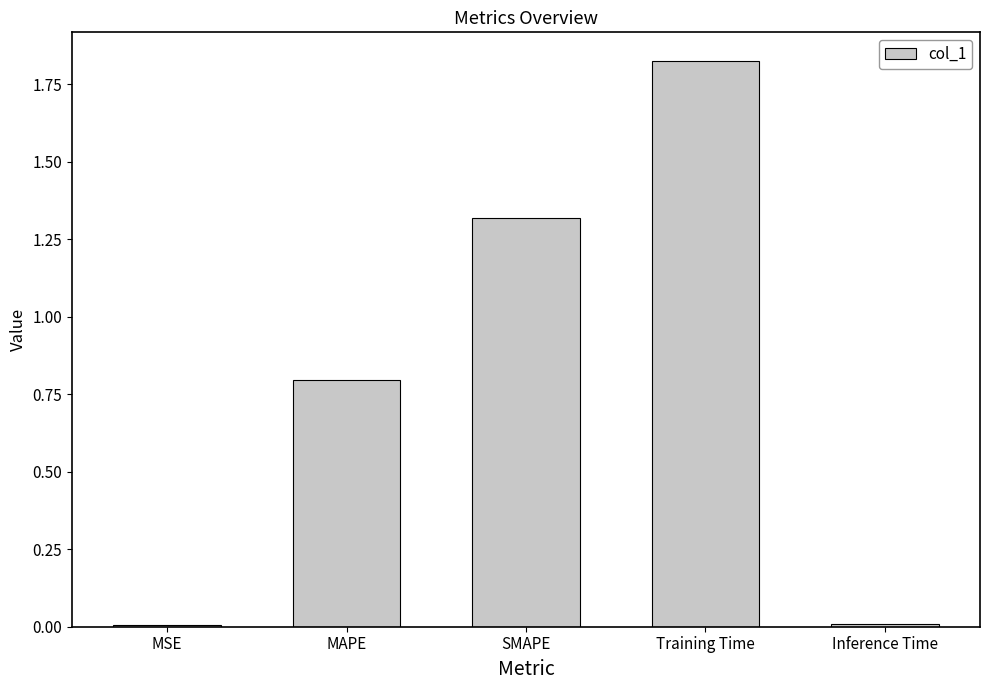

At which category does the chart reach its peak across all series?

Training Time